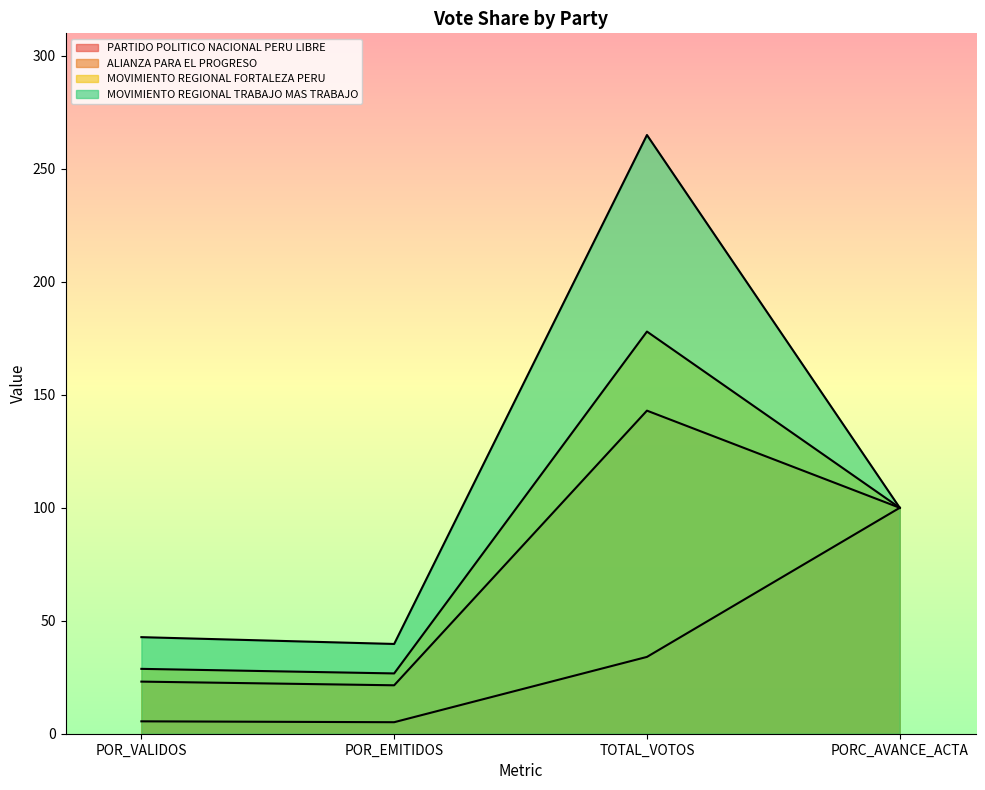

Read the MOVIMIENTO REGIONAL FORTALEZA PERU value at TOTAL_VOTOS.

178.0